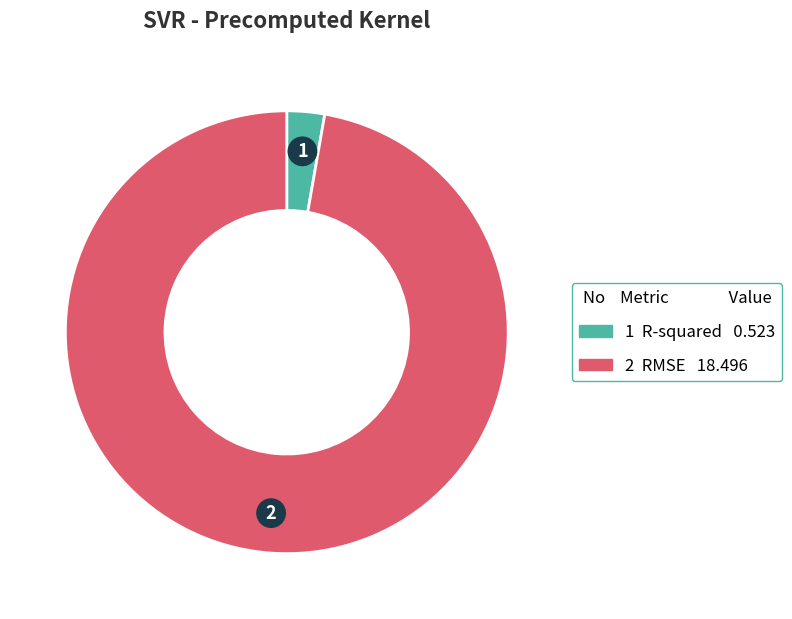

Does any single category account for the majority?

Yes